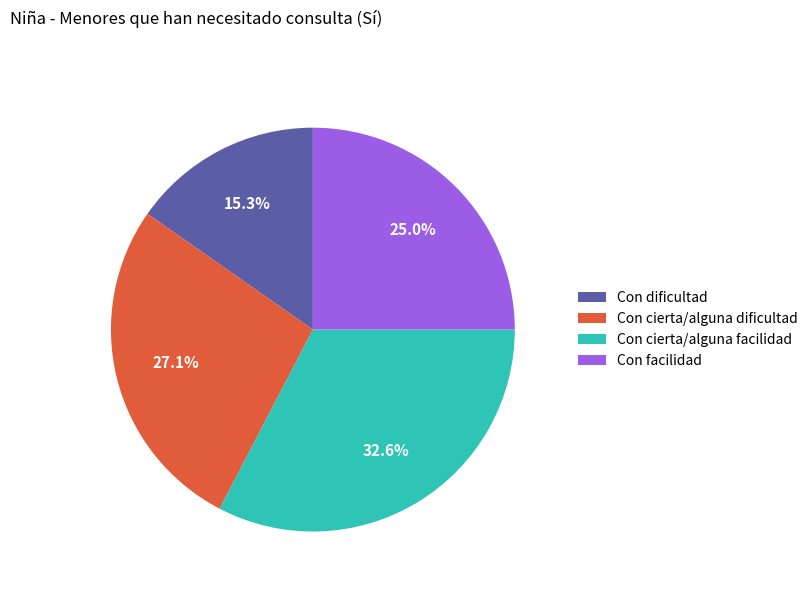

Combined, do Con cierta/alguna facilidad and Con facilidad account for over 50%?

Yes